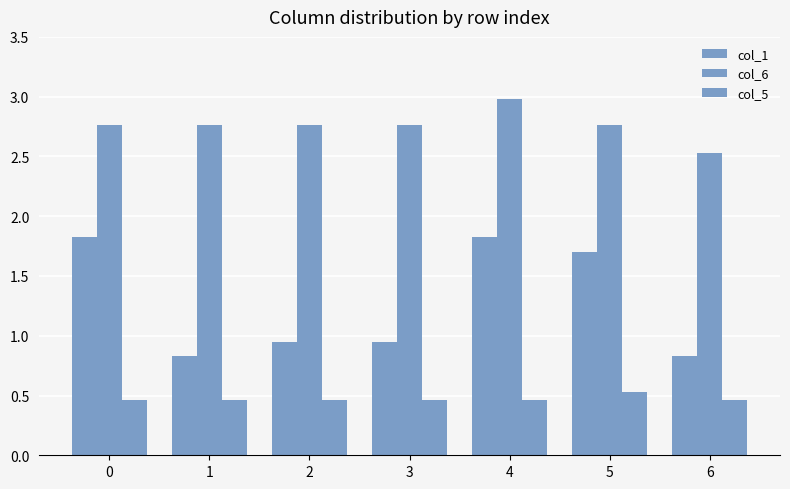

Which series has the largest range (max minus min)?

col_1